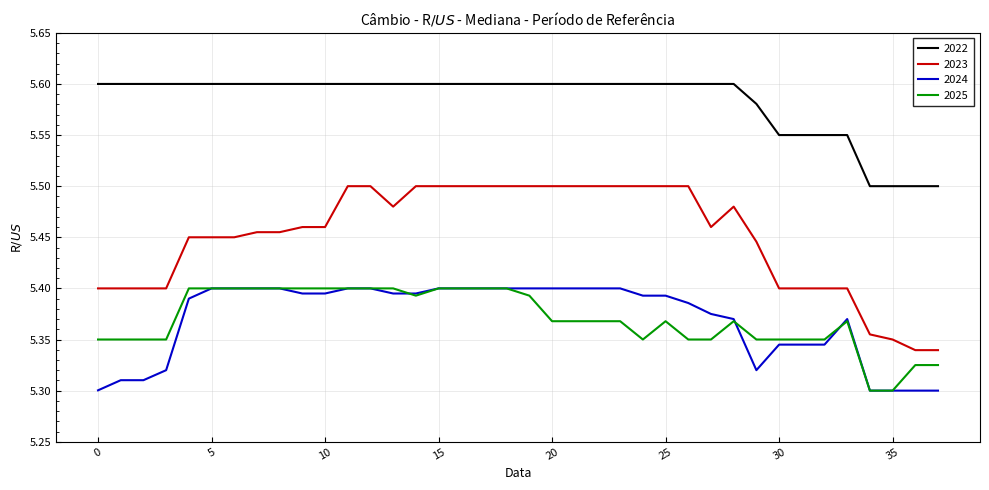

Which series has the largest total across all categories?

2022